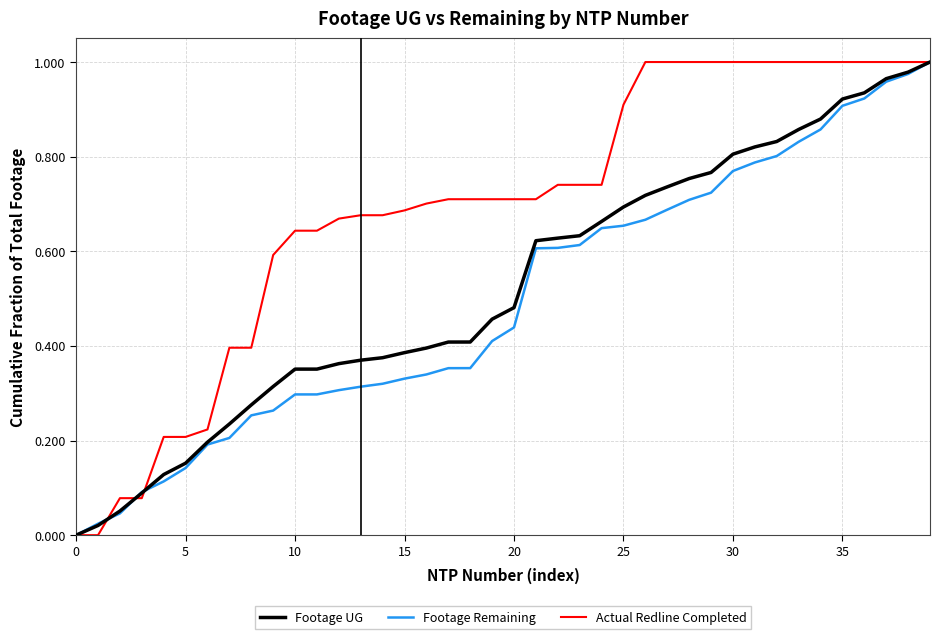

Which category has the highest value in the Actual Redline Completed series?

26